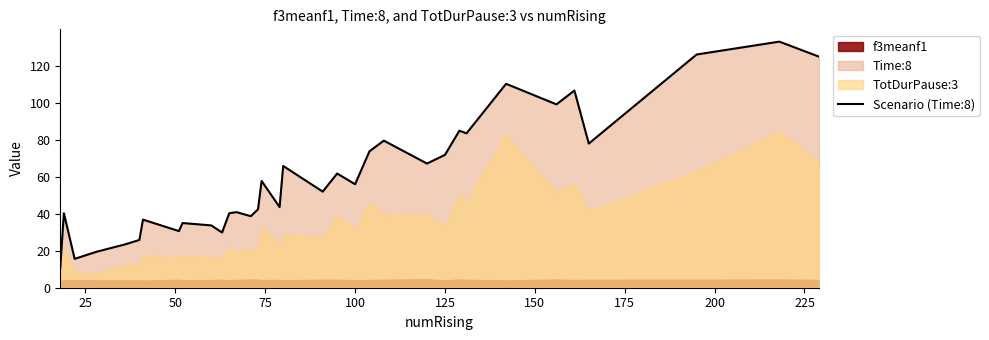

What is the maximum value for Scenario (Time:8)?

133.0